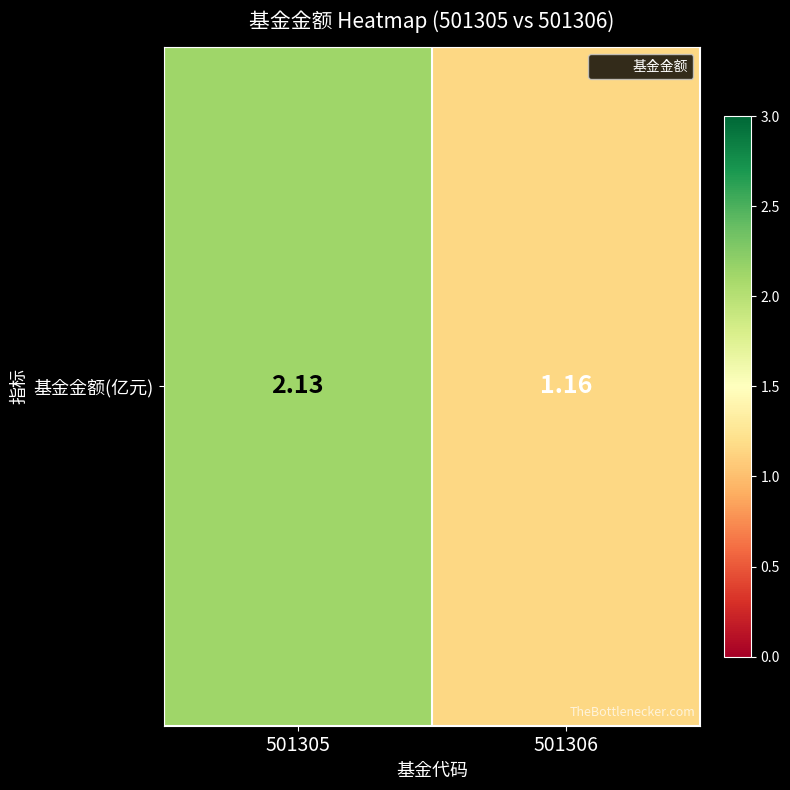

At which category does the chart reach its peak across all series?

501305